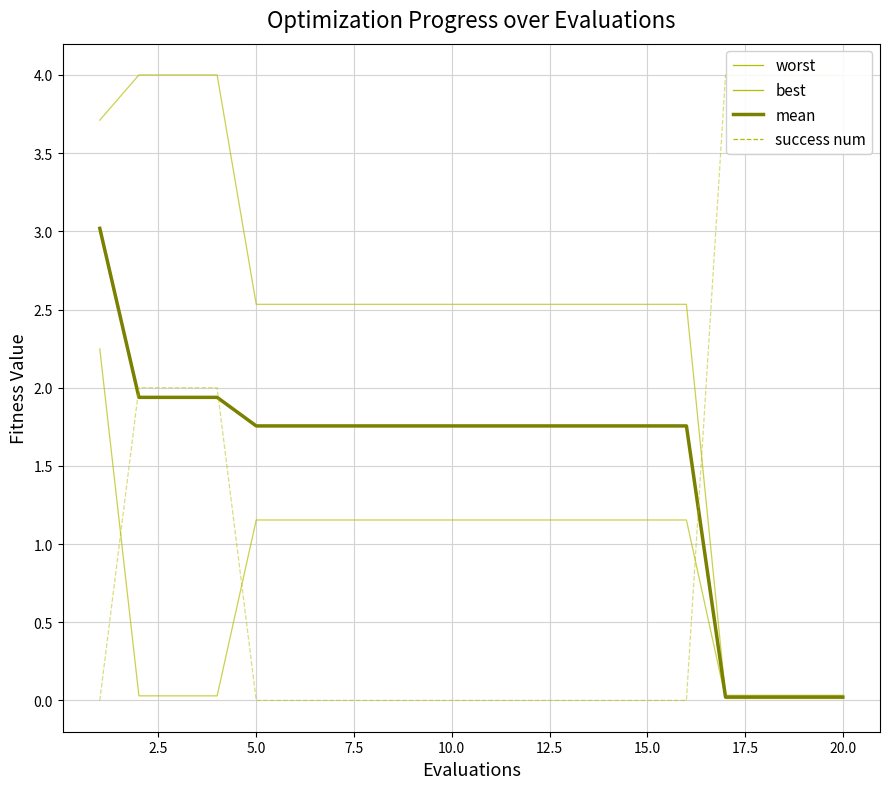

What is the maximum value for success num?

4.0